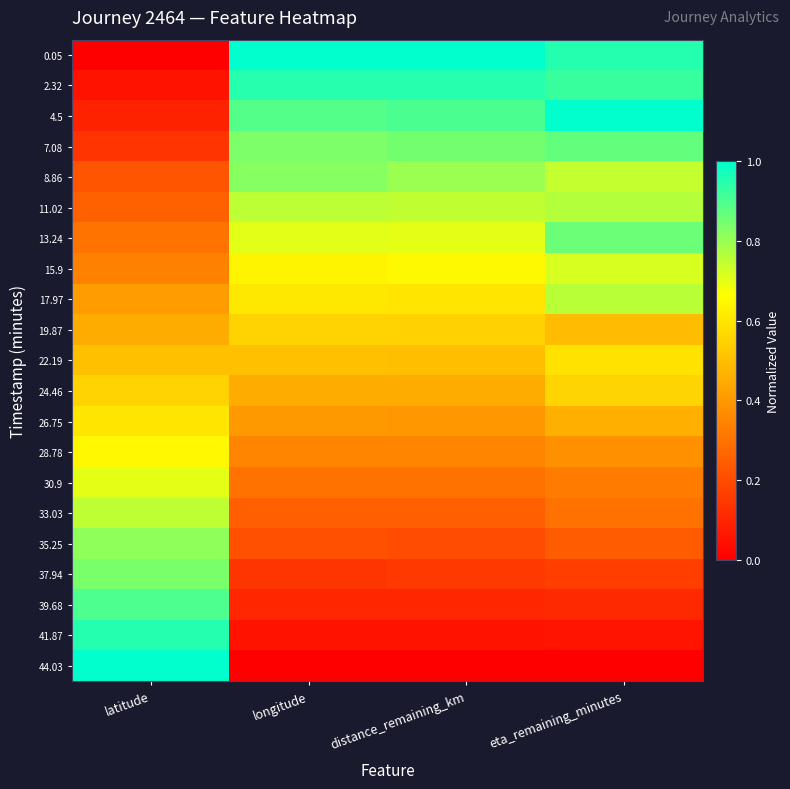

Reading left to right, extract all data points from this chart.

0.05: latitude=0.0	longitude=1.0	distance_remaining_km=1.0	eta_remaining_minutes=1.0
2.32: latitude=0.0	longitude=0.9	distance_remaining_km=1.0	eta_remaining_minutes=0.9
4.5: latitude=0.1	longitude=0.9	distance_remaining_km=0.9	eta_remaining_minutes=1.0
7.08: latitude=0.1	longitude=0.8	distance_remaining_km=0.9	eta_remaining_minutes=0.9
8.86: latitude=0.2	longitude=0.8	distance_remaining_km=0.8	eta_remaining_minutes=0.7
11.02: latitude=0.3	longitude=0.8	distance_remaining_km=0.7	eta_remaining_minutes=0.8
13.24: latitude=0.3	longitude=0.7	distance_remaining_km=0.7	eta_remaining_minutes=0.9
15.9: latitude=0.3	longitude=0.6	distance_remaining_km=0.7	eta_remaining_minutes=0.7
17.97: latitude=0.4	longitude=0.6	distance_remaining_km=0.6	eta_remaining_minutes=0.8
19.87: latitude=0.5	longitude=0.6	distance_remaining_km=0.5	eta_remaining_minutes=0.5
22.19: latitude=0.5	longitude=0.5	distance_remaining_km=0.5	eta_remaining_minutes=0.6
24.46: latitude=0.6	longitude=0.5	distance_remaining_km=0.4	eta_remaining_minutes=0.6
26.75: latitude=0.6	longitude=0.4	distance_remaining_km=0.4	eta_remaining_minutes=0.5
28.78: latitude=0.6	longitude=0.3	distance_remaining_km=0.4	eta_remaining_minutes=0.4
30.9: latitude=0.7	longitude=0.3	distance_remaining_km=0.3	eta_remaining_minutes=0.3
33.03: latitude=0.8	longitude=0.3	distance_remaining_km=0.2	eta_remaining_minutes=0.3
35.25: latitude=0.8	longitude=0.2	distance_remaining_km=0.2	eta_remaining_minutes=0.2
37.94: latitude=0.8	longitude=0.1	distance_remaining_km=0.2	eta_remaining_minutes=0.2
39.68: latitude=0.9	longitude=0.1	distance_remaining_km=0.1	eta_remaining_minutes=0.1
41.87: latitude=1.0	longitude=0.1	distance_remaining_km=0.0	eta_remaining_minutes=0.1
44.03: latitude=1.0	longitude=0.0	distance_remaining_km=0.0	eta_remaining_minutes=0.0